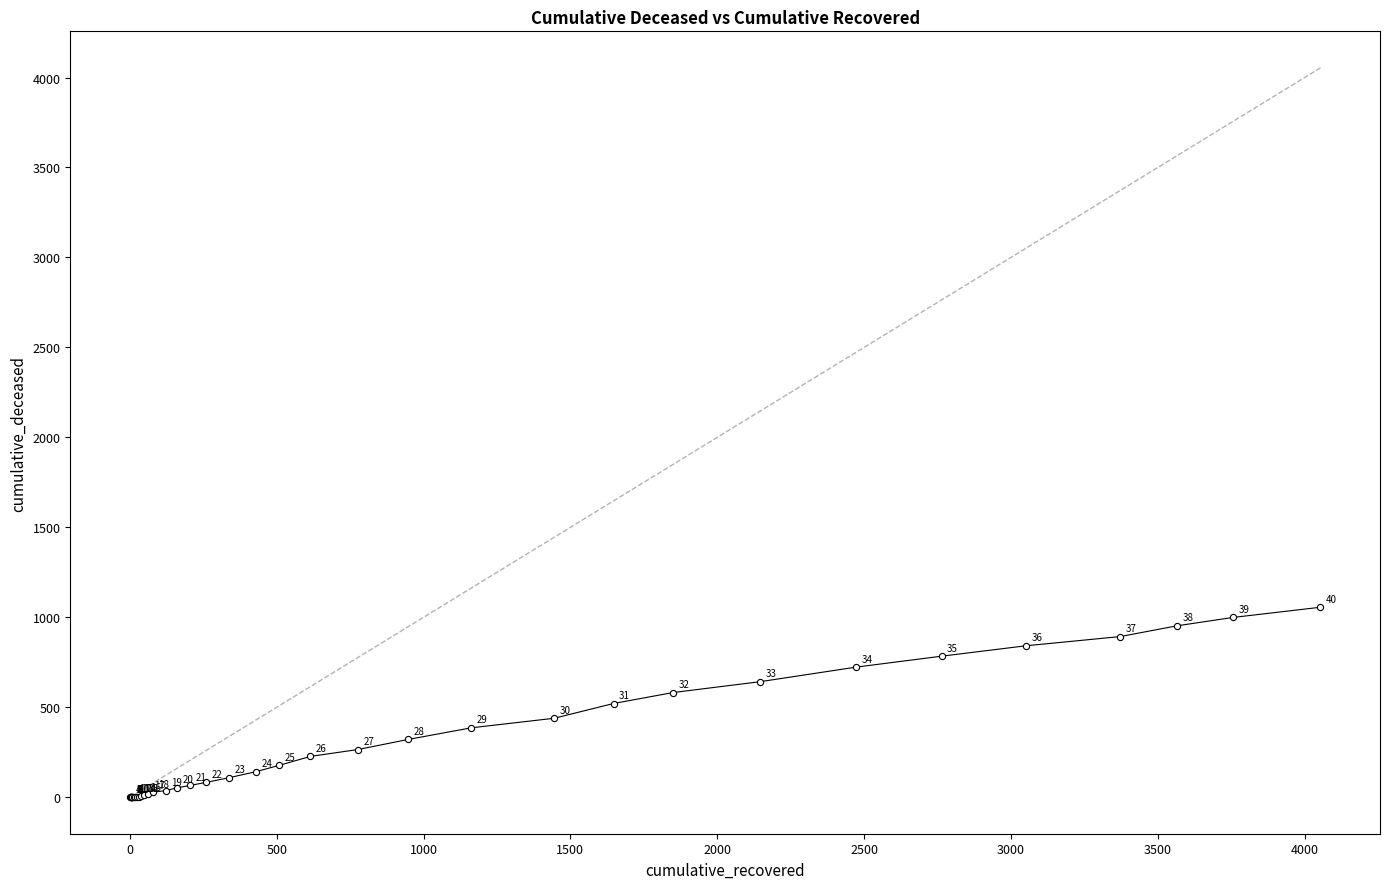

What Y value in the scatter plot is closest to 528?

521